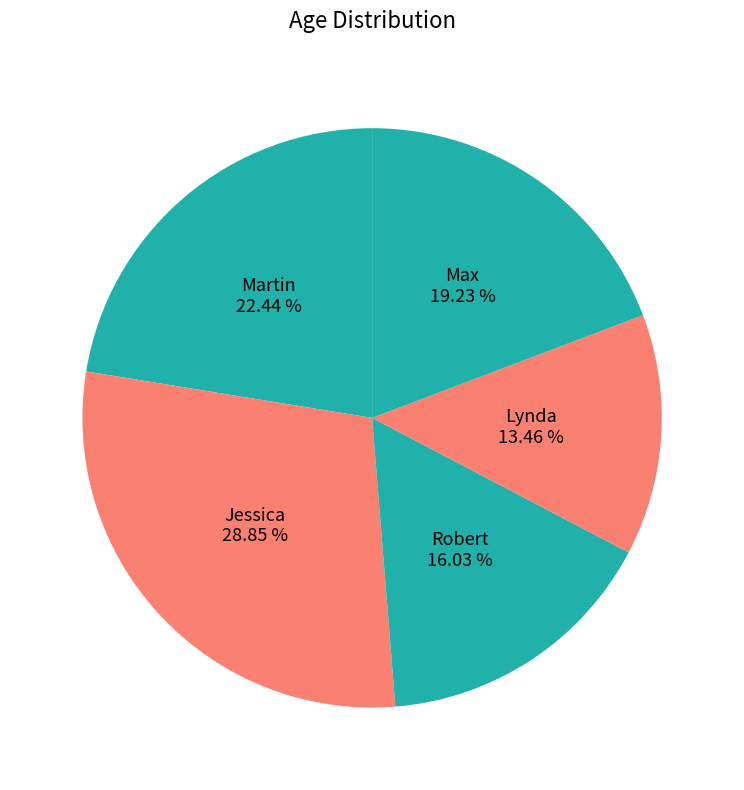

To the nearest percent, what is the difference between the largest and smallest slice percentages?

15%